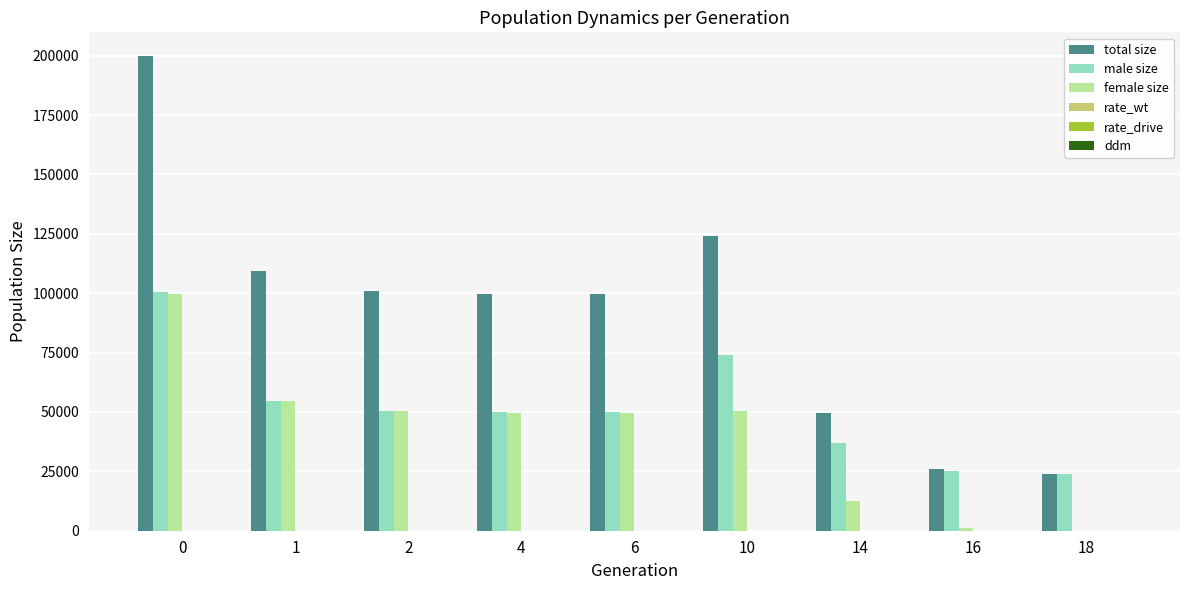

The female size series shows 49769.0 at 6. True or false?

True